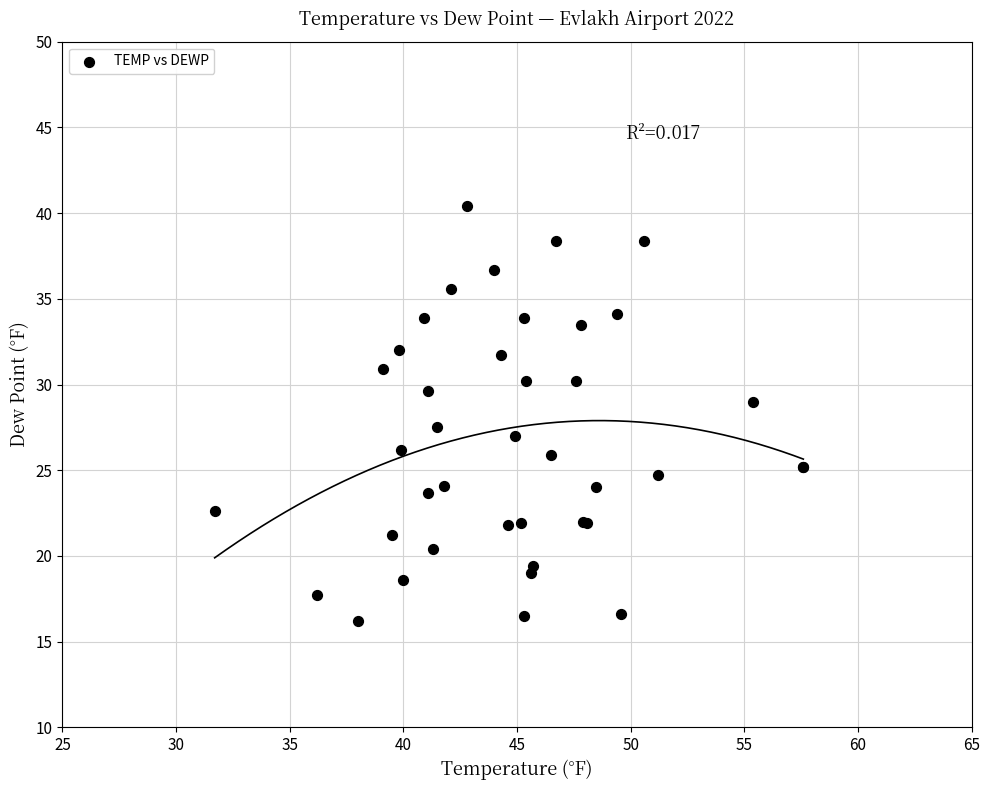

What Y value in the scatter plot is closest to 28?

27.5